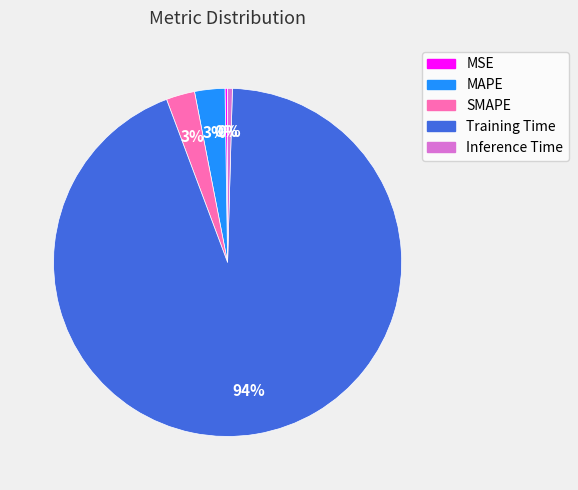

Does any single category account for the majority?

Yes